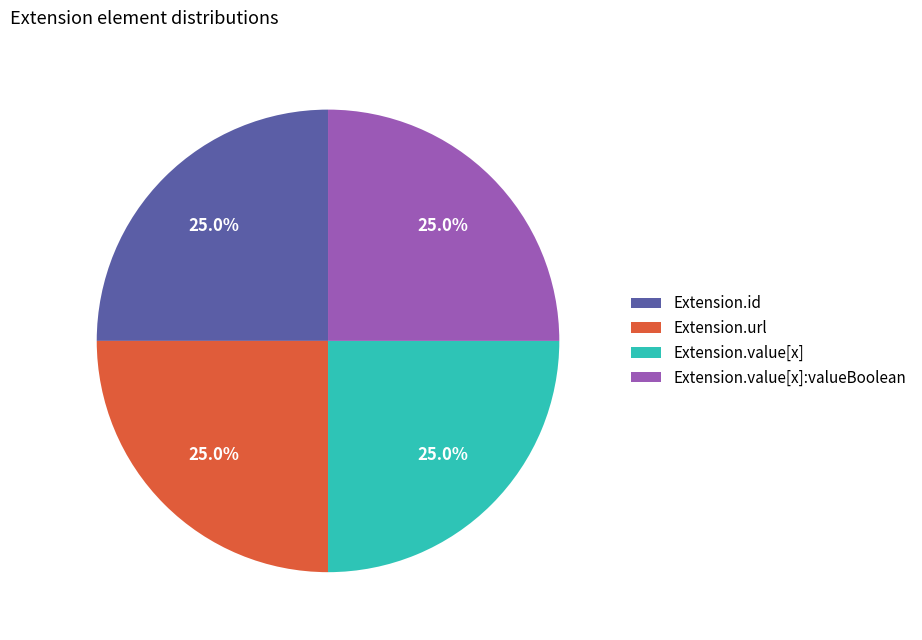

How many segments does this pie chart have?

4